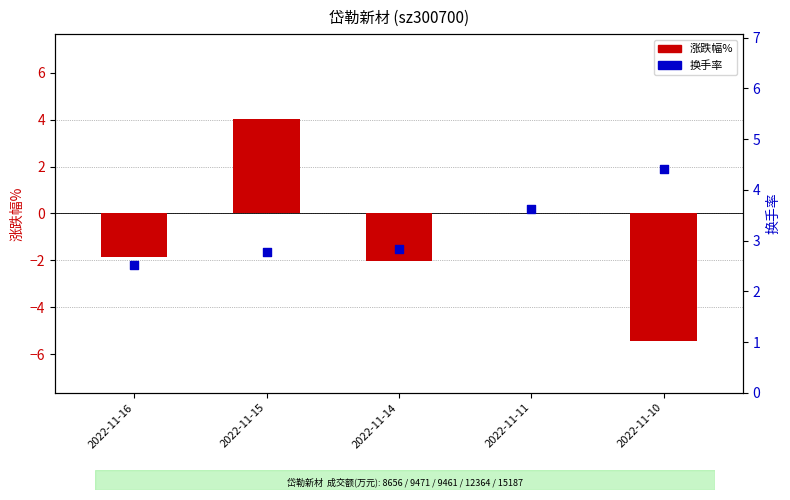

Which series reaches the maximum Y coordinate?

换手率